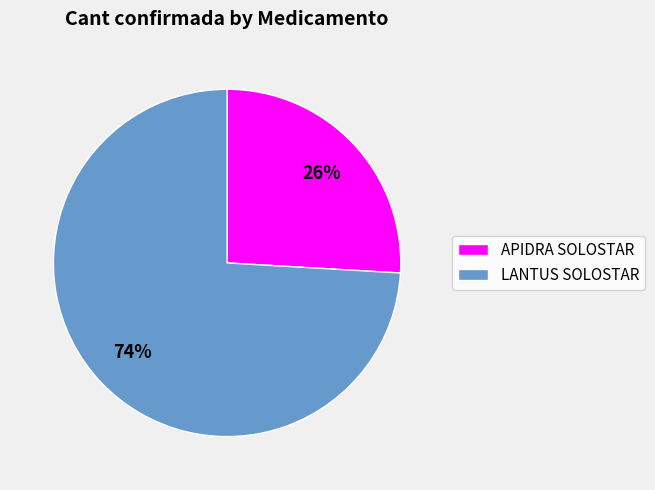

Do LANTUS SOLOSTAR and APIDRA SOLOSTAR together represent more than half of the pie?

Yes